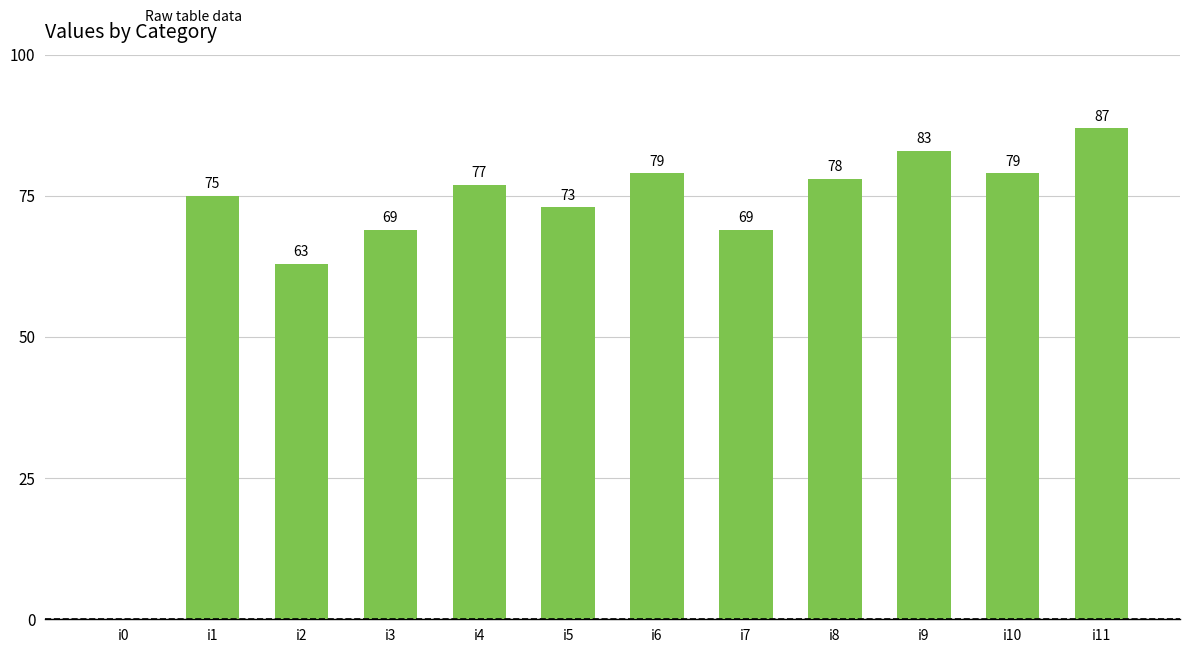

What is the ratio of the value at i5 to the value at i6?

0.9